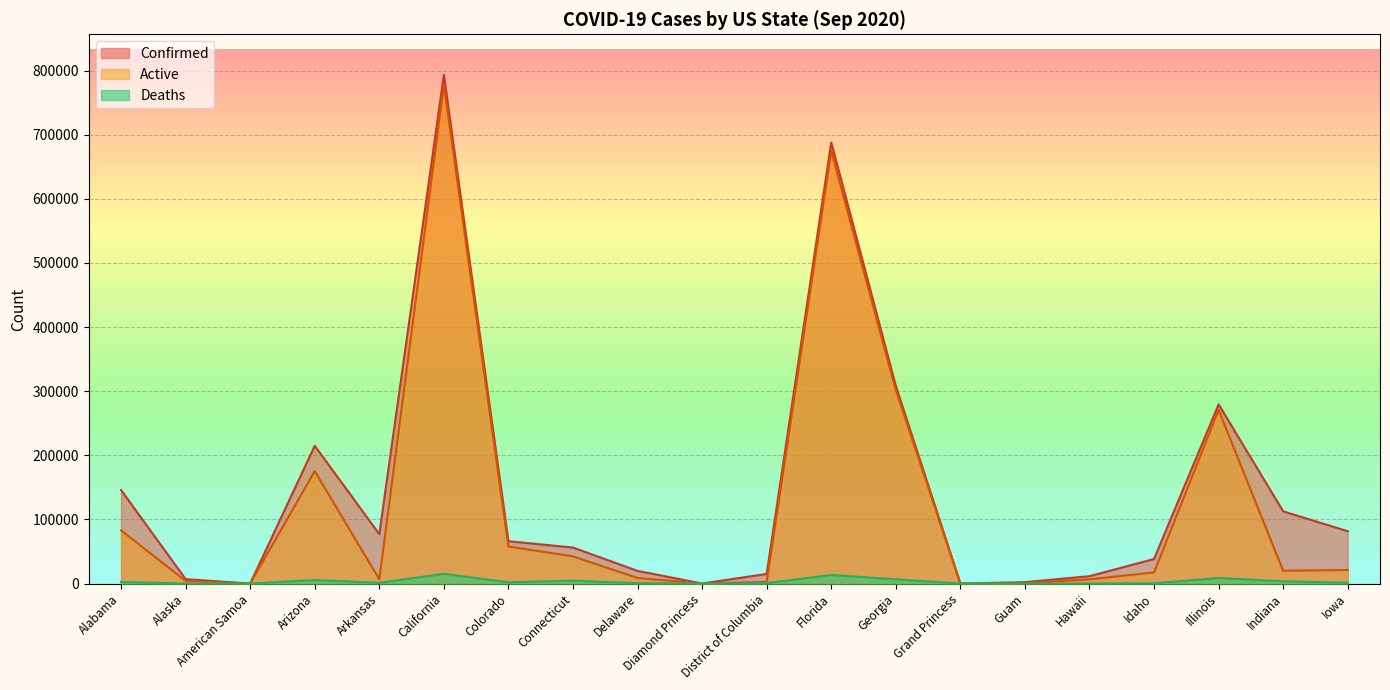

What position from the left is Hawaii?

16